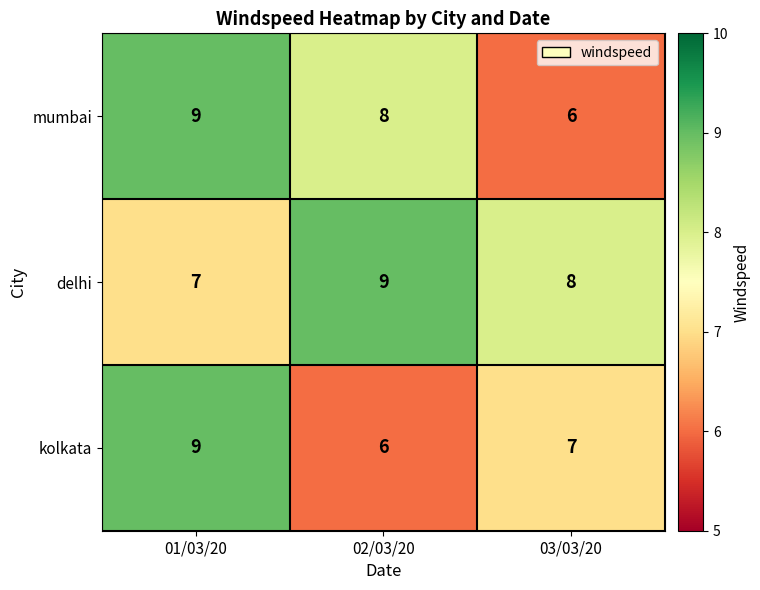

What is the sum of all kolkata values?

22